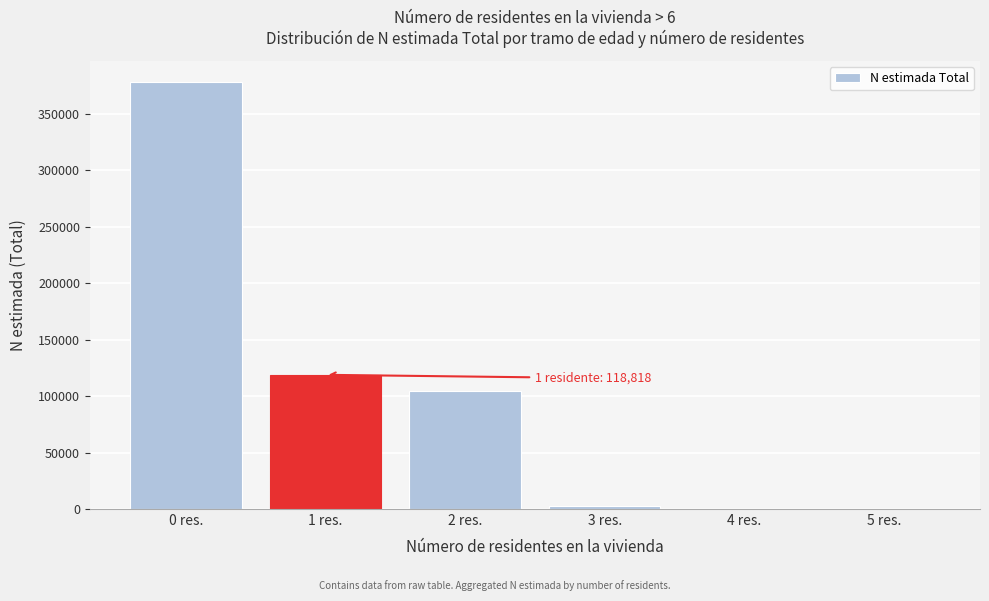

Reading right to left, extract all data points from this chart.

5 res.=0	4 res.=0	3 res.=2595	2 res.=104191	1 res.=118818	0 res.=377902